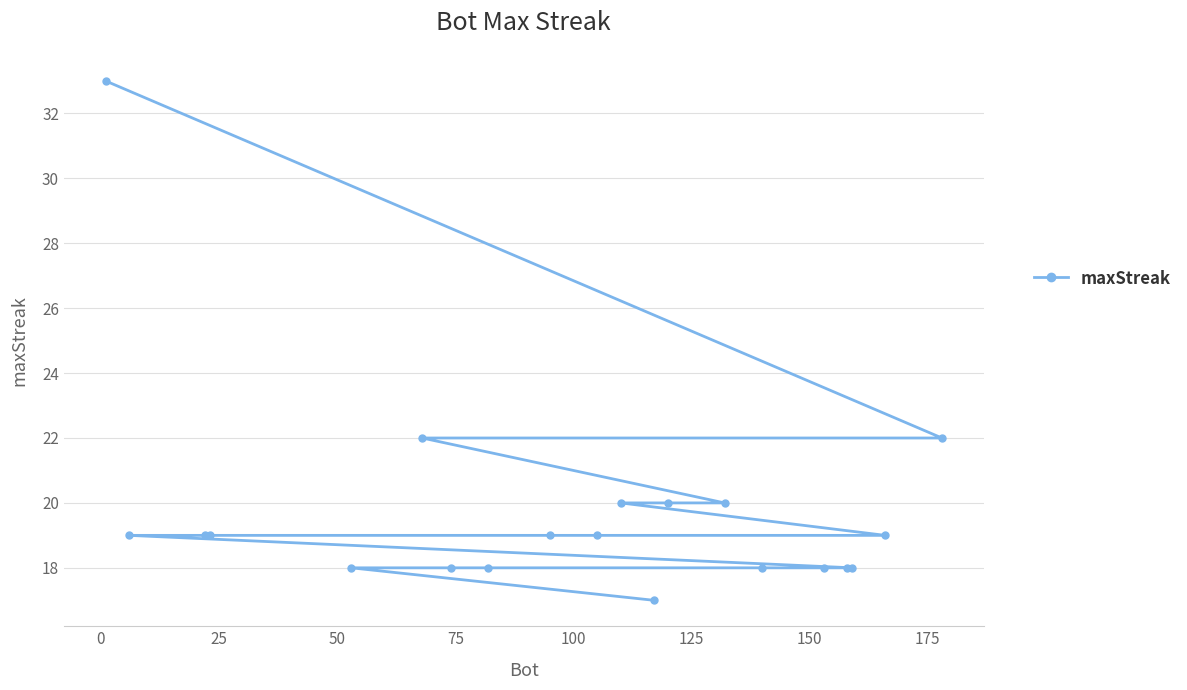

Does the chart display data point markers on the line(s)?

Yes